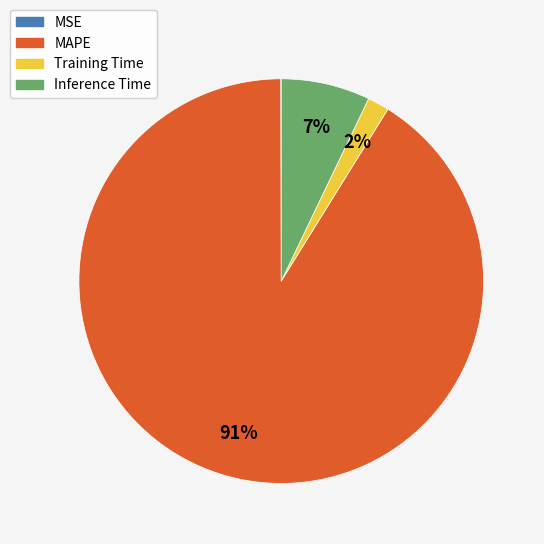

To the nearest percent, what is the difference between the largest and smallest slice percentages?

91%